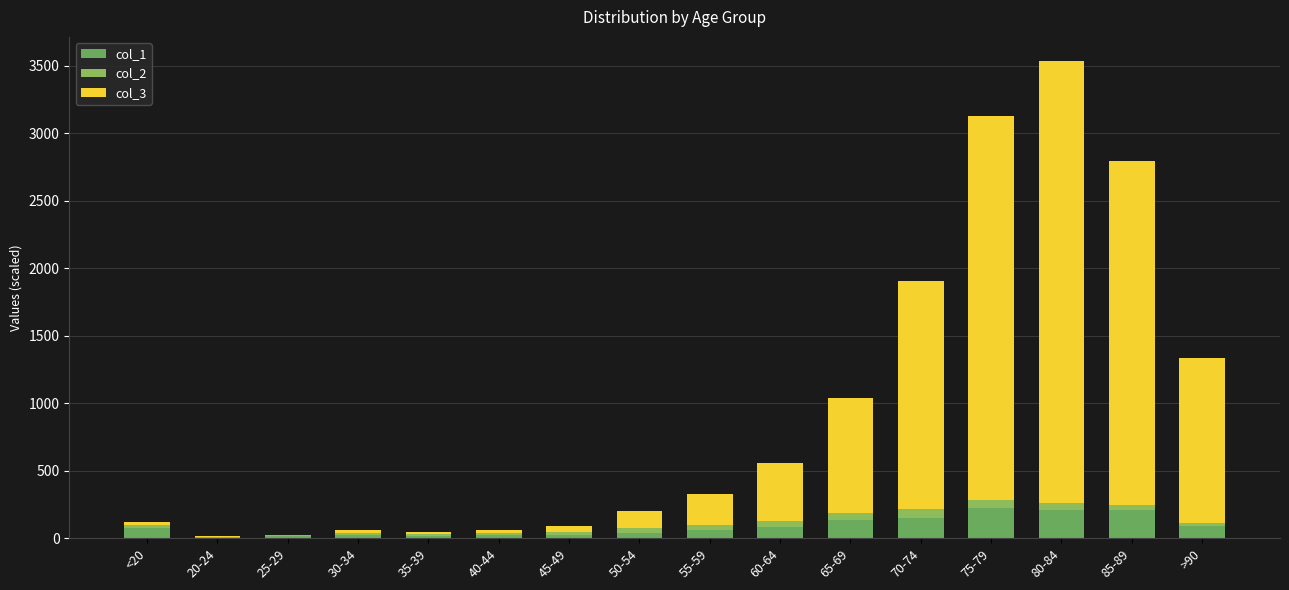

The value of col_1 at 75-79 is 220.0. True or false?

True